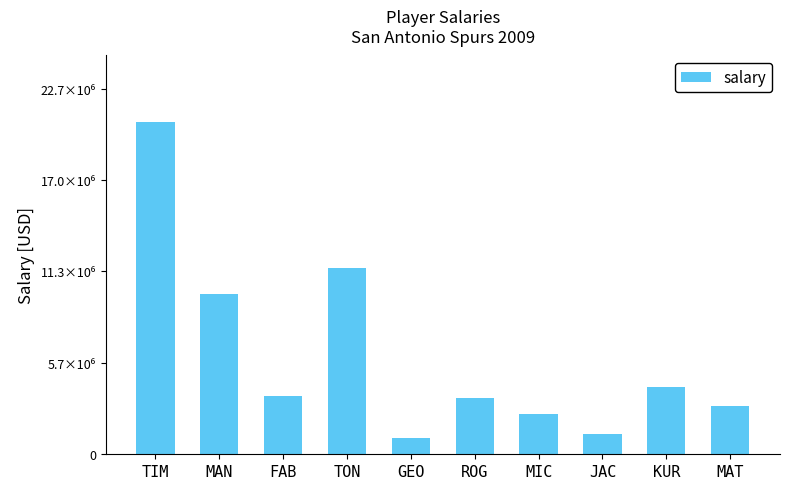

Are the bars horizontal?

No